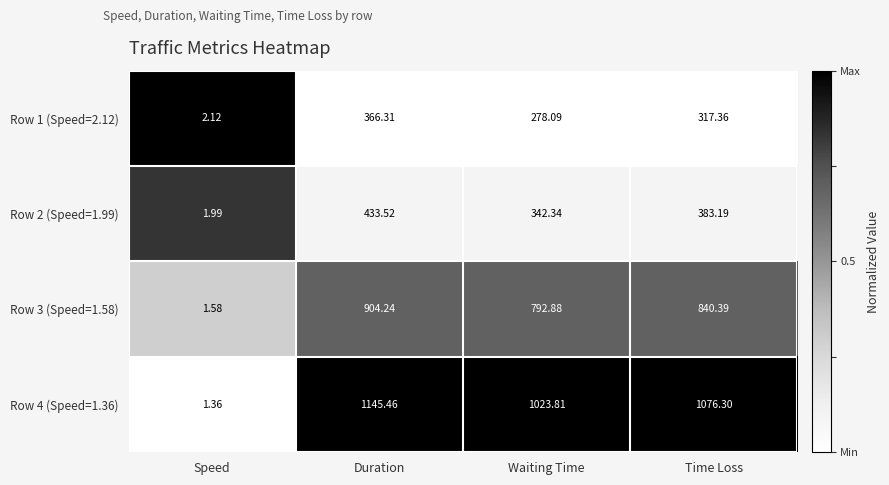

Rank the series at Time Loss from highest to lowest value.

Row 4 (Speed=1.36), Row 3 (Speed=1.58), Row 2 (Speed=1.99), Row 1 (Speed=2.12)